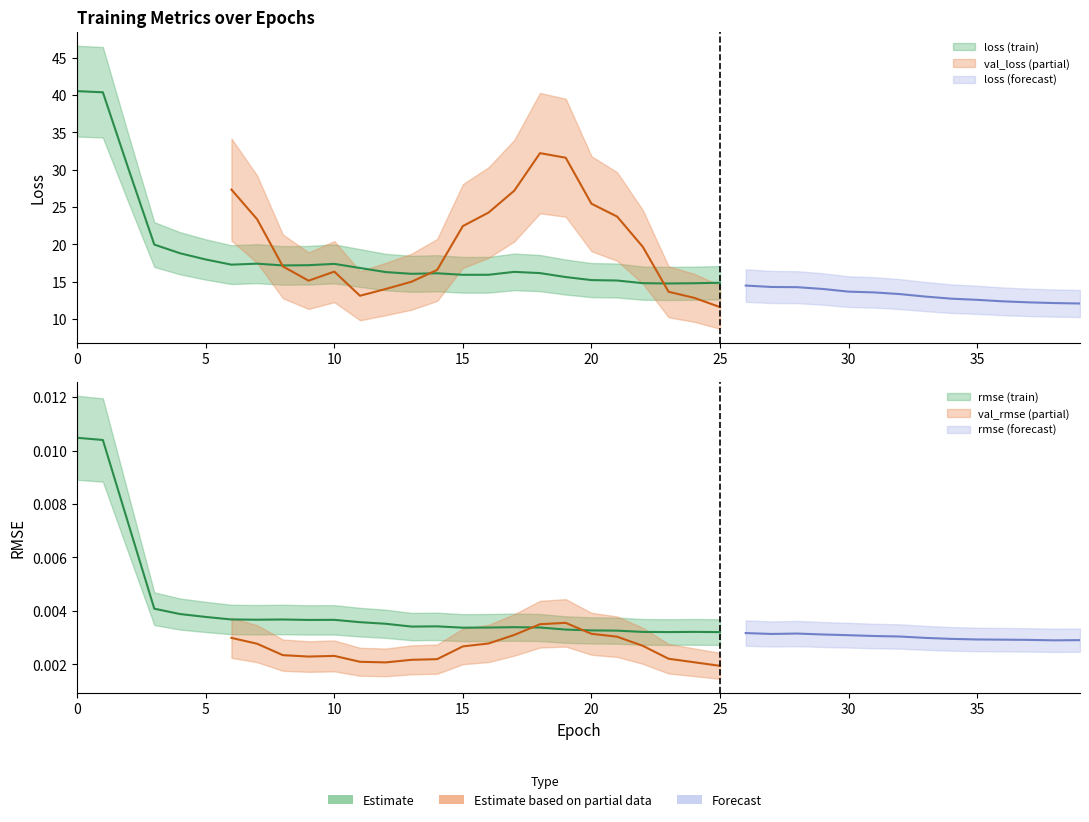

Is this an area chart (filled region under the line)?

No